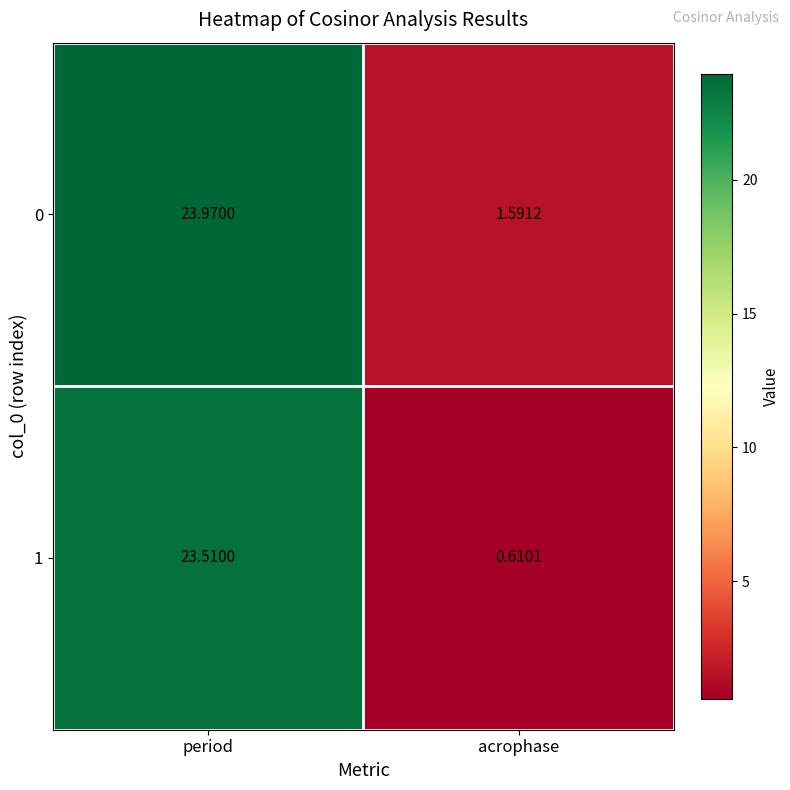

Between period and acrophase, which series saw the biggest shift?

1